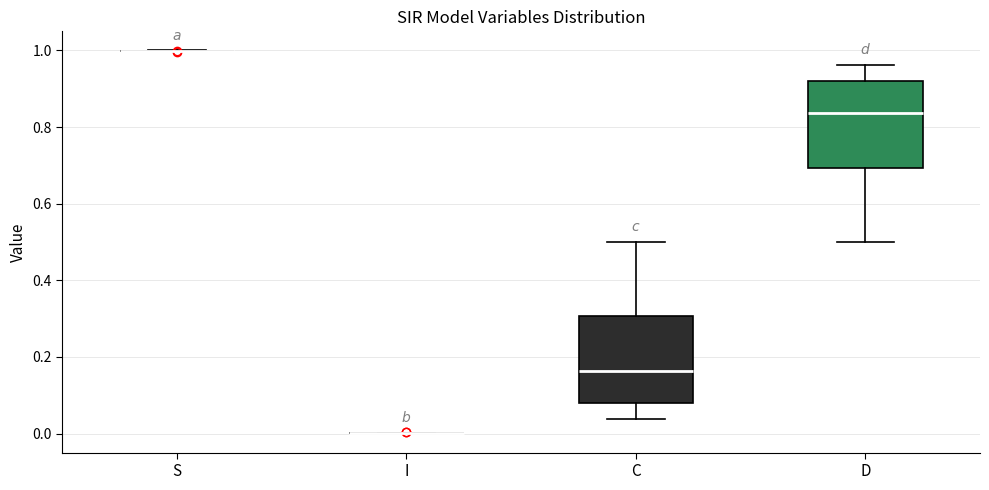

Where is the lower edge of the box for C on the y-axis? The values are not printed on the chart, so give them approximately, as read against the axis.

0.08